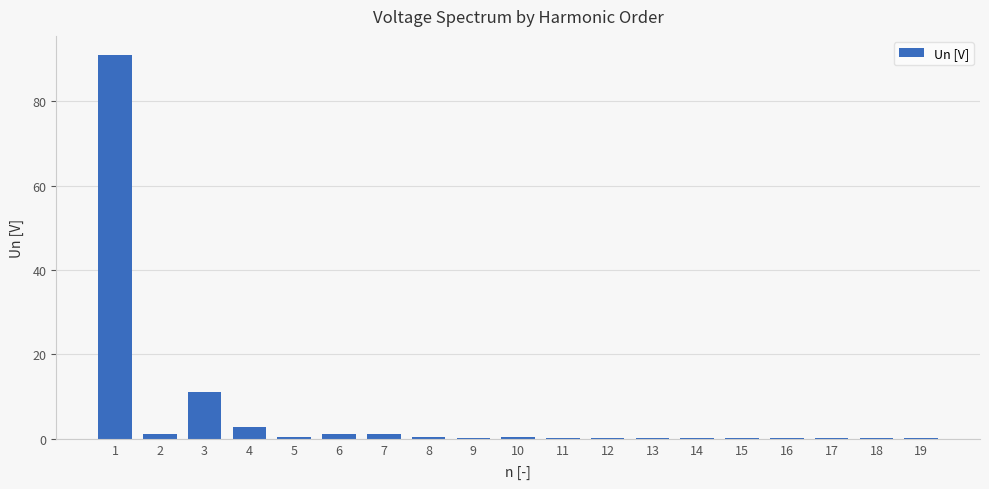

What is the sum of all values?

110.6